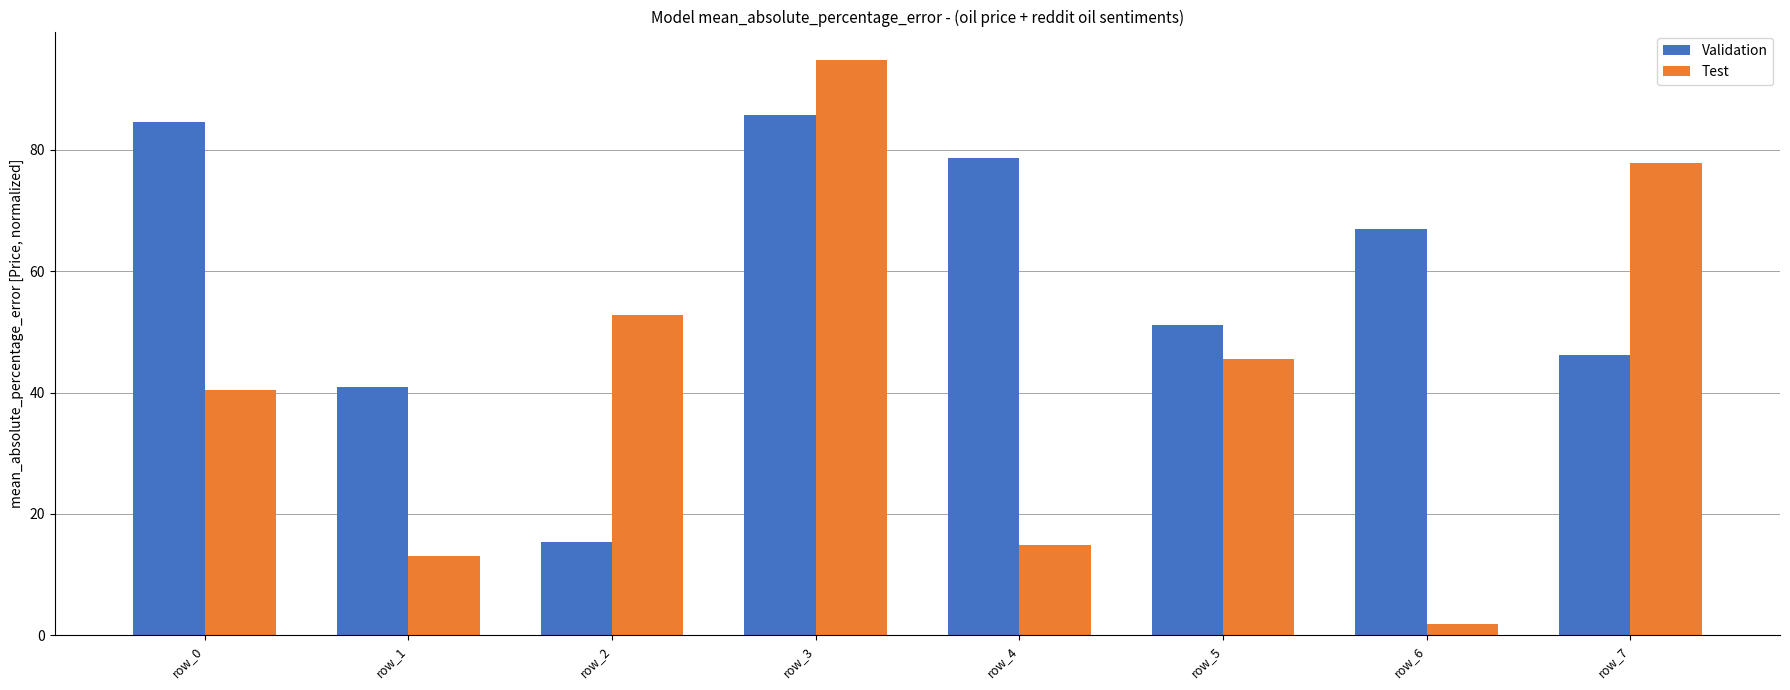

Where does the Validation series first go above 67?

row_0